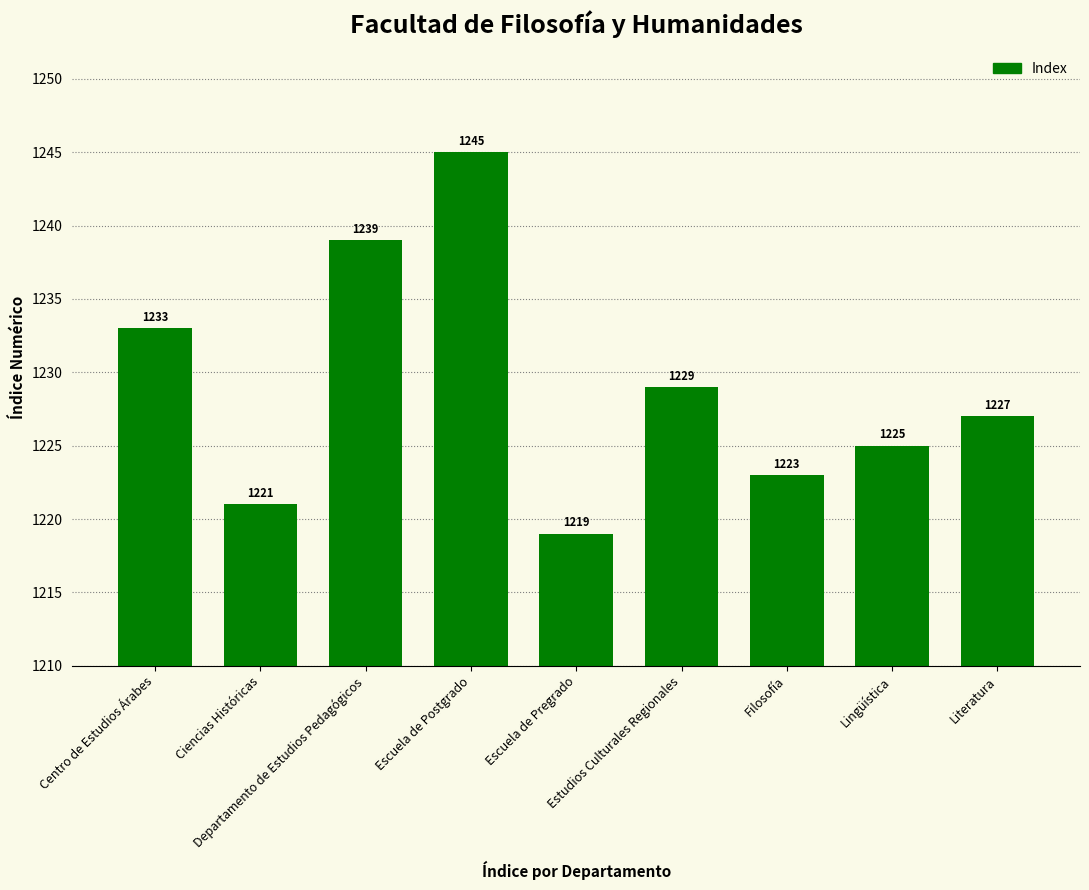

What is the smallest value displayed?

1219